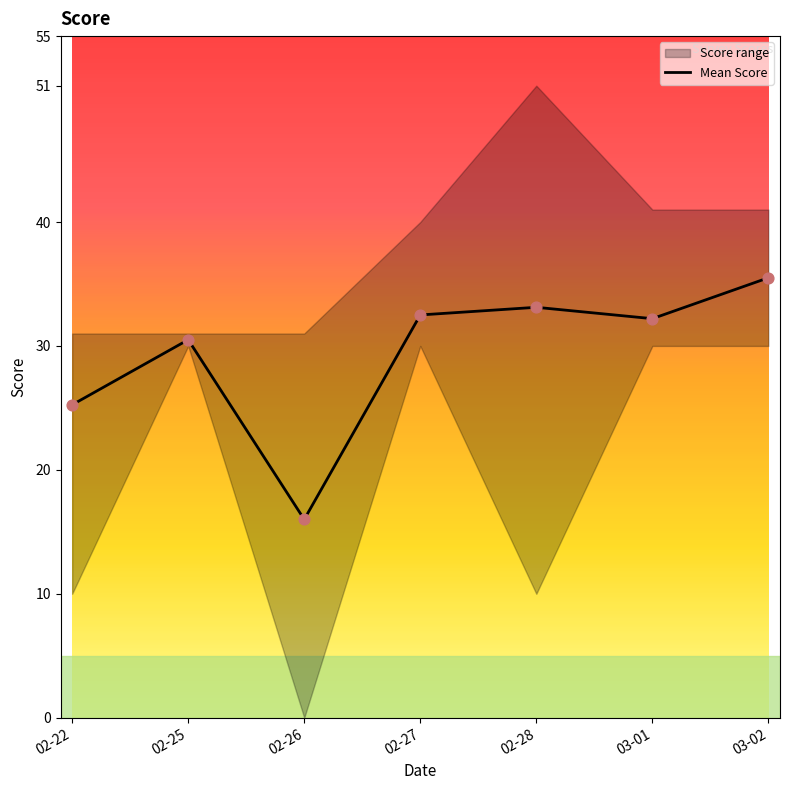

What is the ratio of the value at 02-22 to the value at 02-28?

0.8